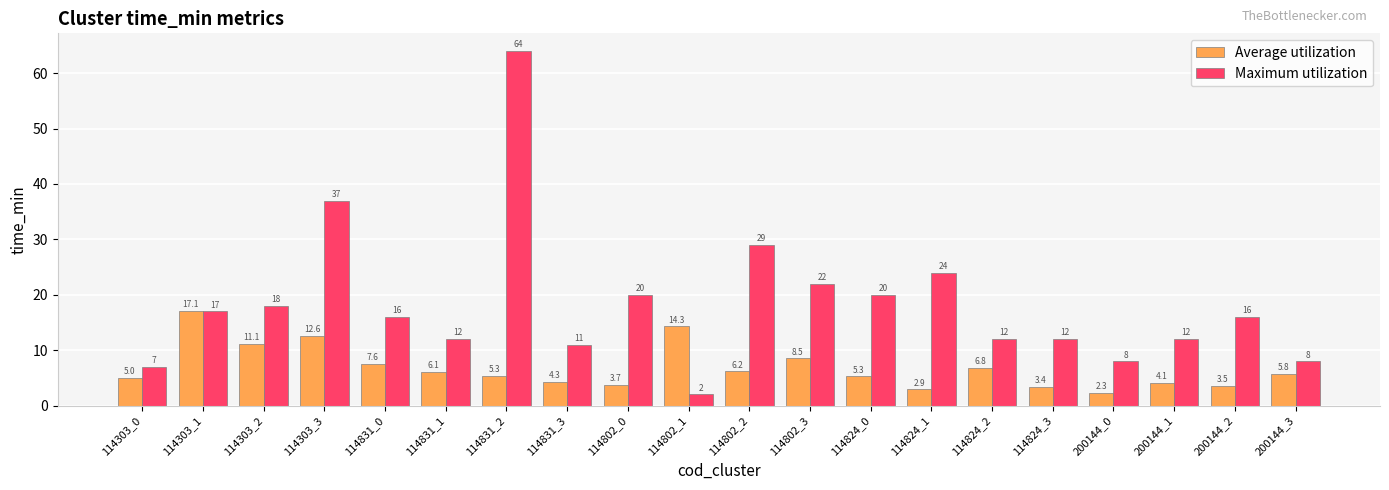

Which series has the largest total across all categories?

Maximum utilization